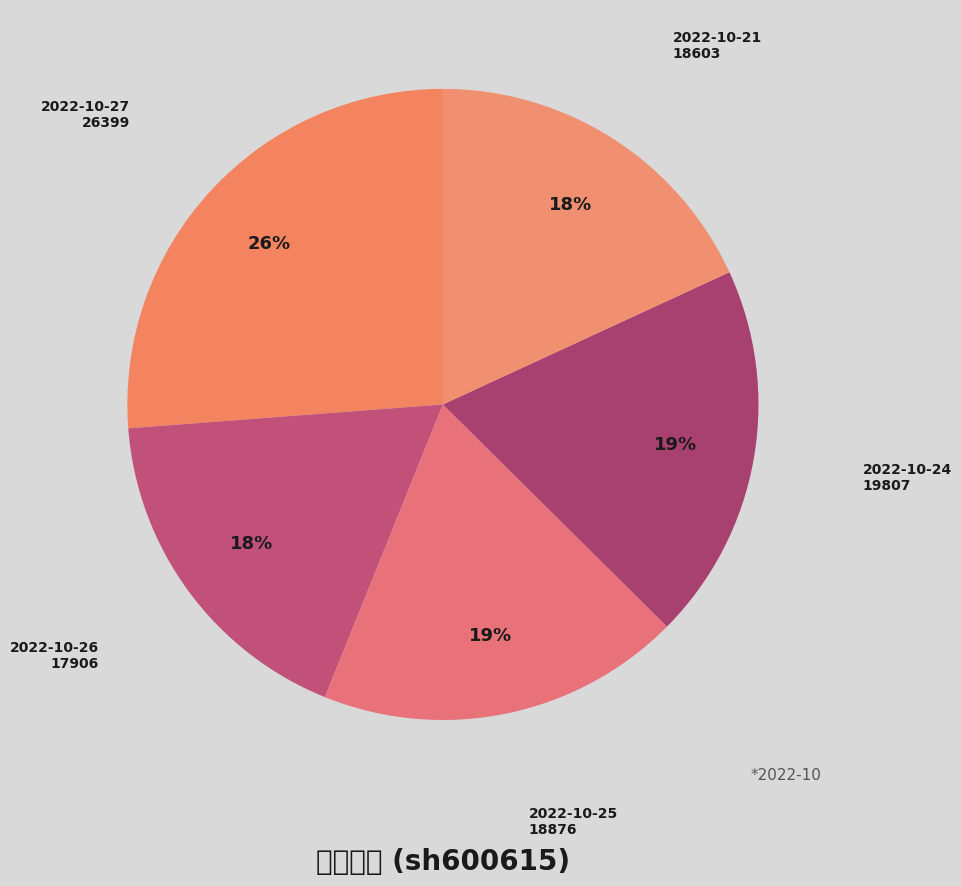

How many slices are in this pie chart?

5